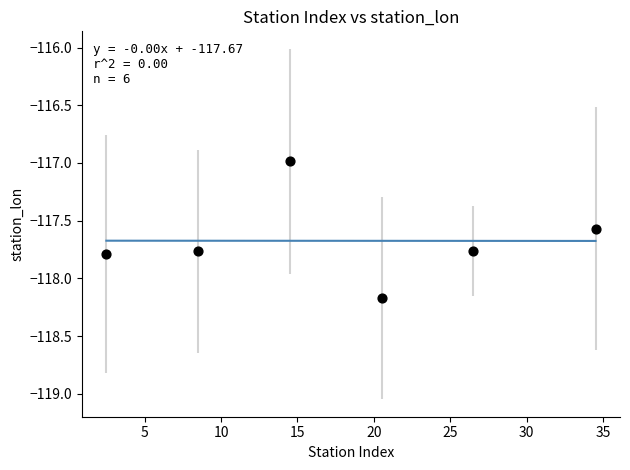

What is the range of Y values (max minus min)?

1.2